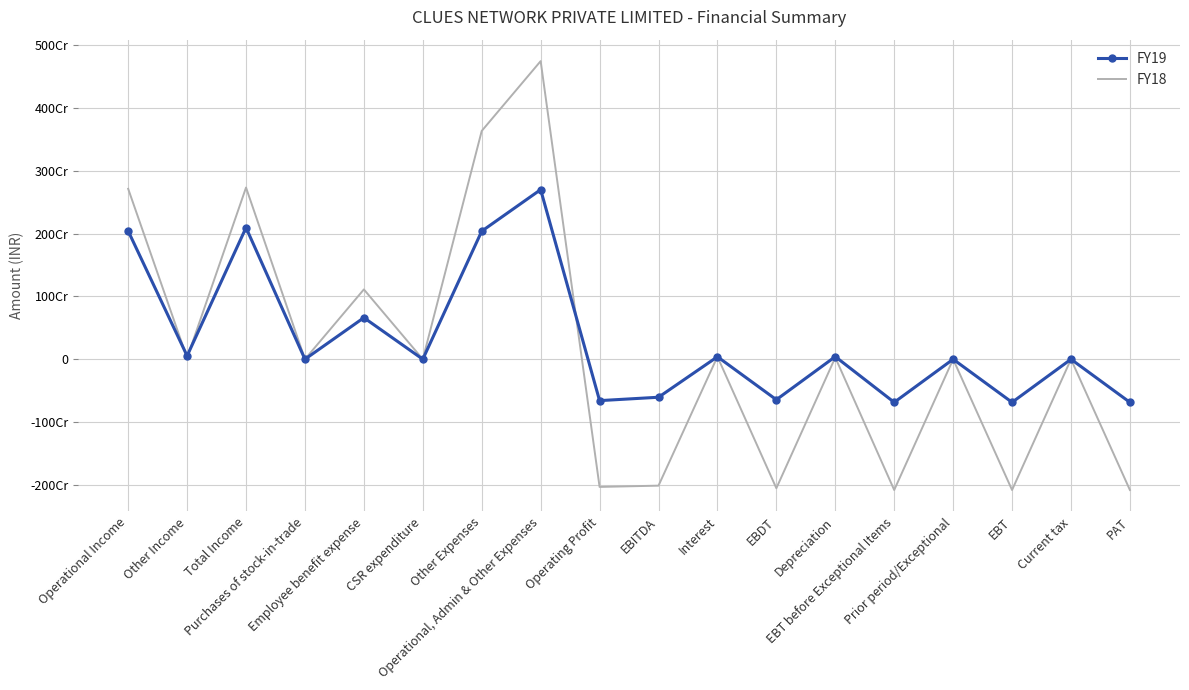

How many times do FY18 and FY19 cross each other?

5